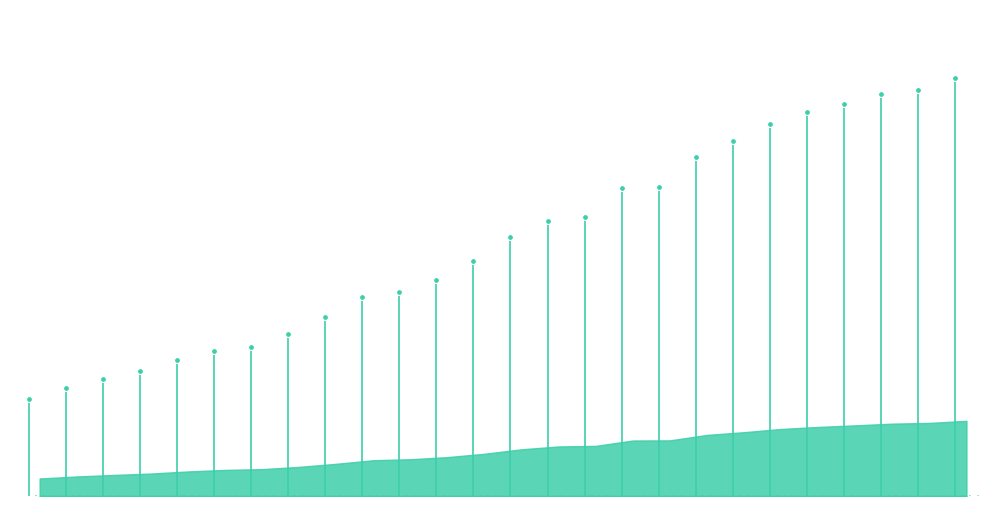

Which series has the largest total across all categories?

All families